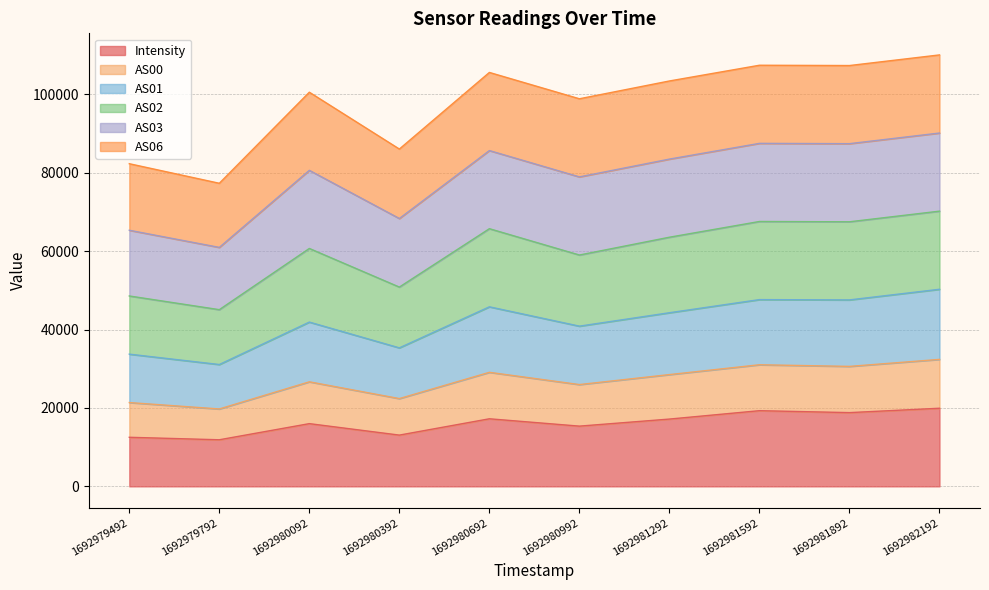

Is it true that Intensity equals 17172.2 at 1692981292?

True